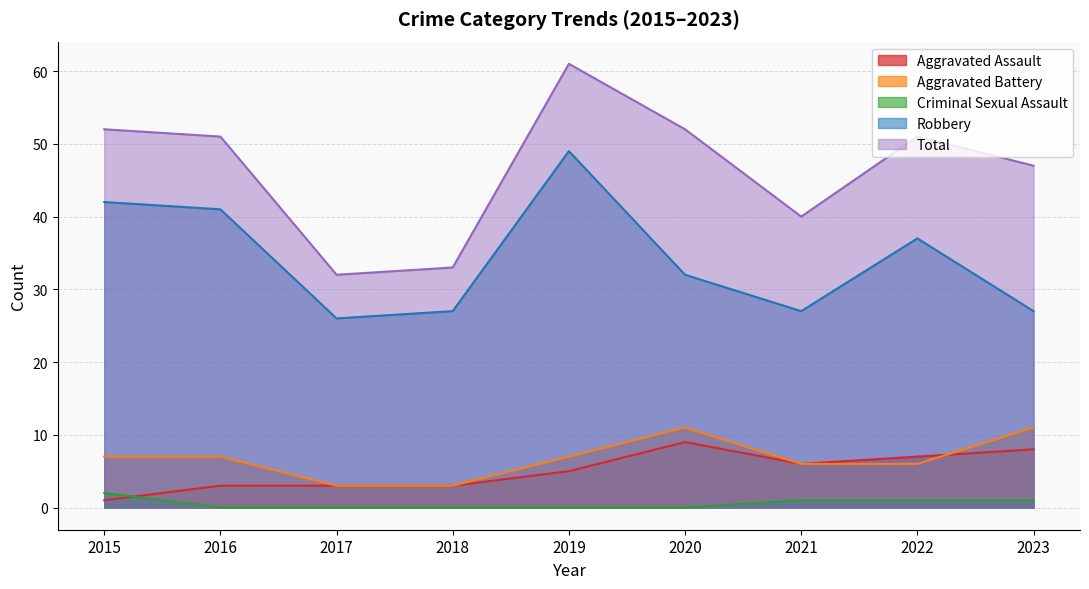

How many lines are shown in the chart?

5